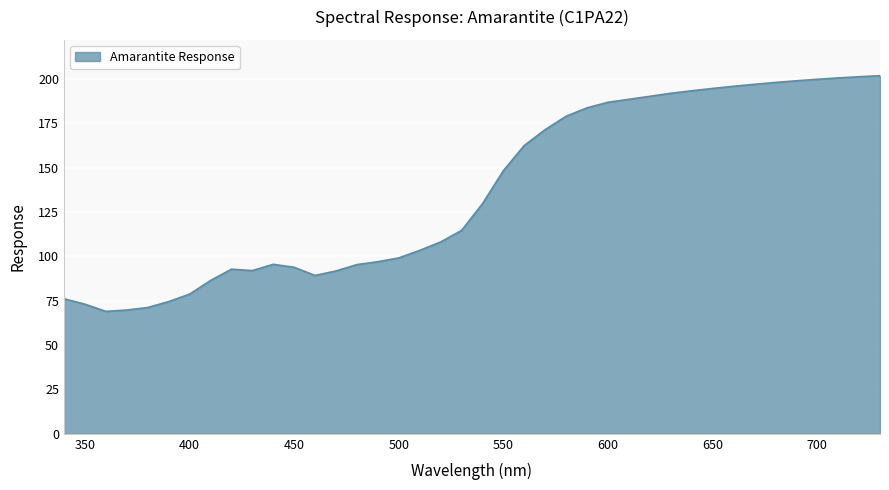

Does the chart have visible grid lines?

Yes